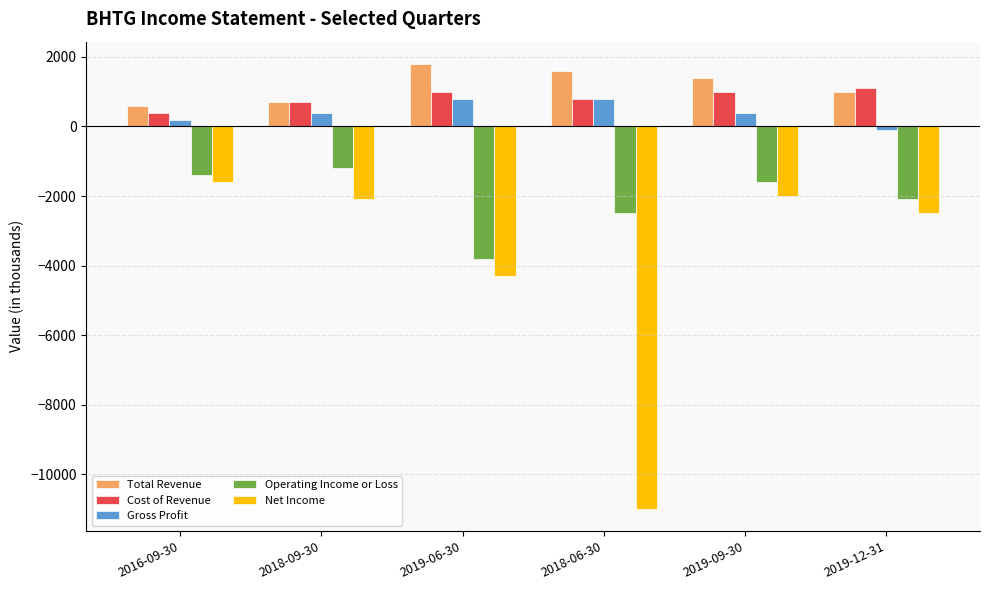

How many values in the Operating Income or Loss series are below -1600?

3